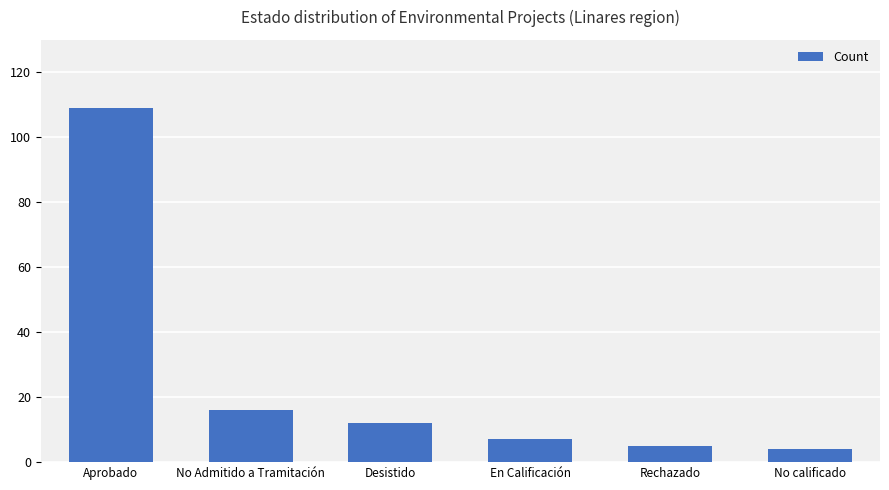

What is the sum of the values at Aprobado and Desistido?

121